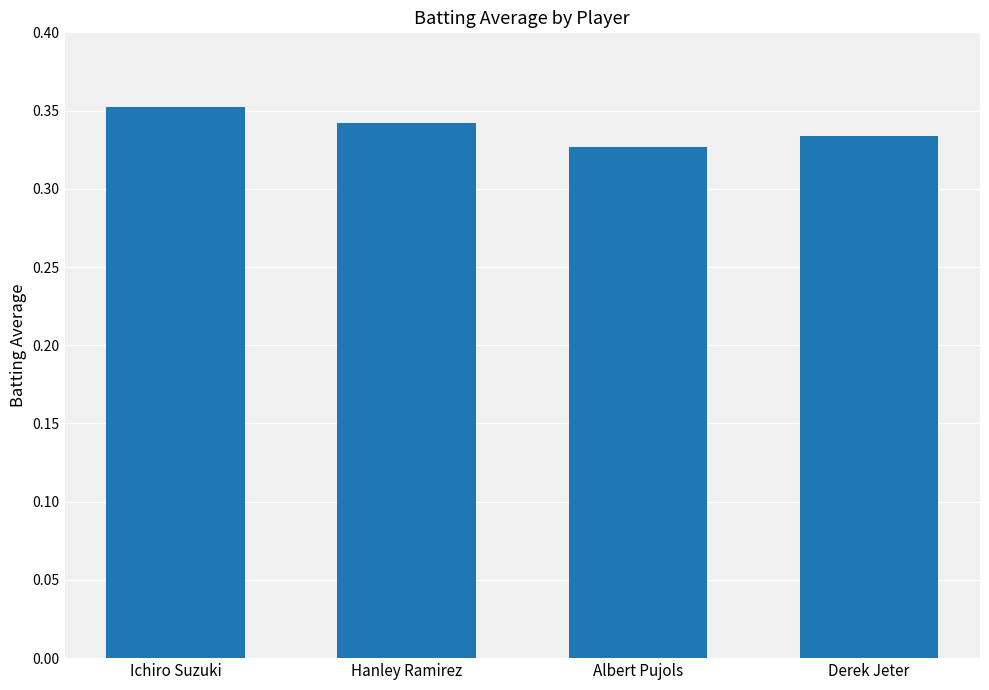

What is the label of the 1st bar from the left?

Ichiro Suzuki